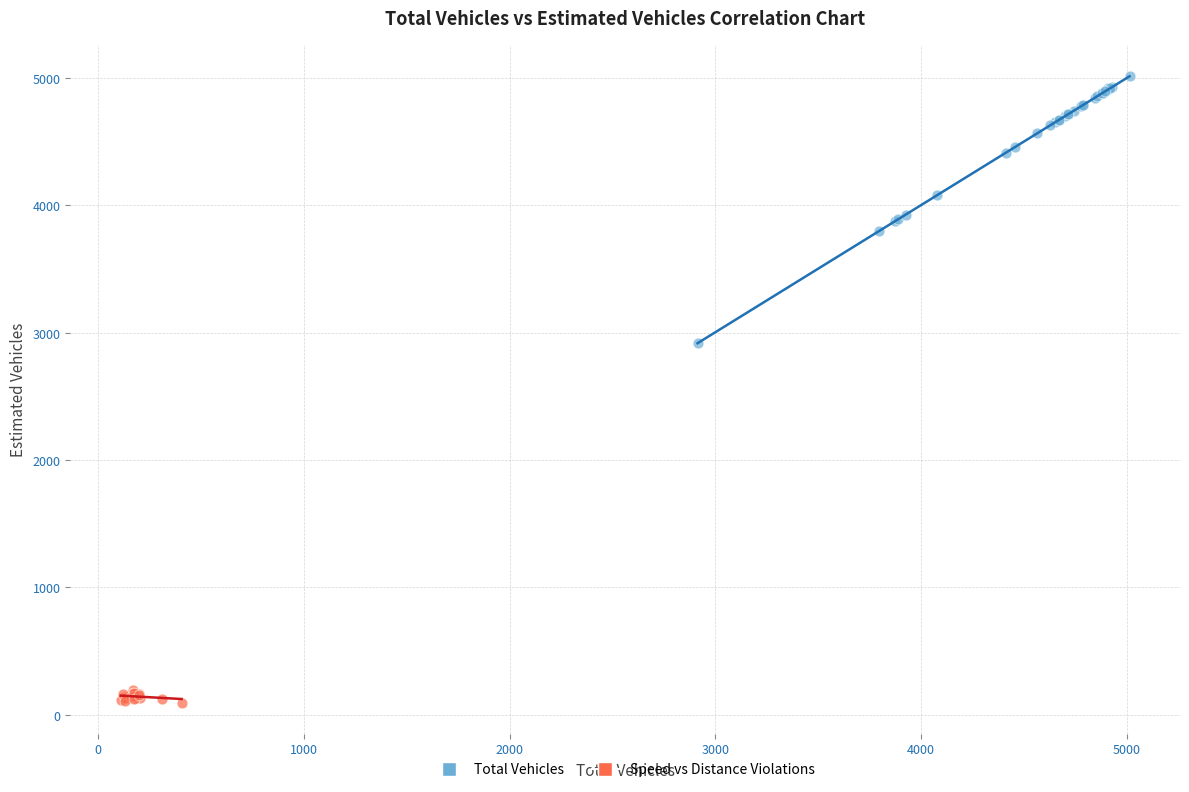

Which series reaches the minimum Y coordinate?

Speed vs Distance Violations